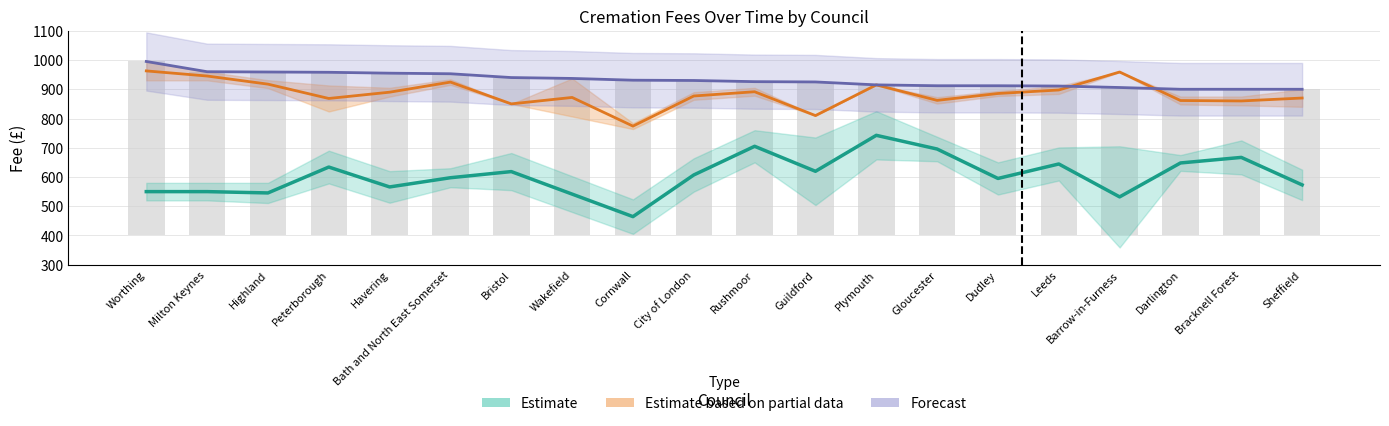

What is the label of the 14th bar from the right?

Bristol